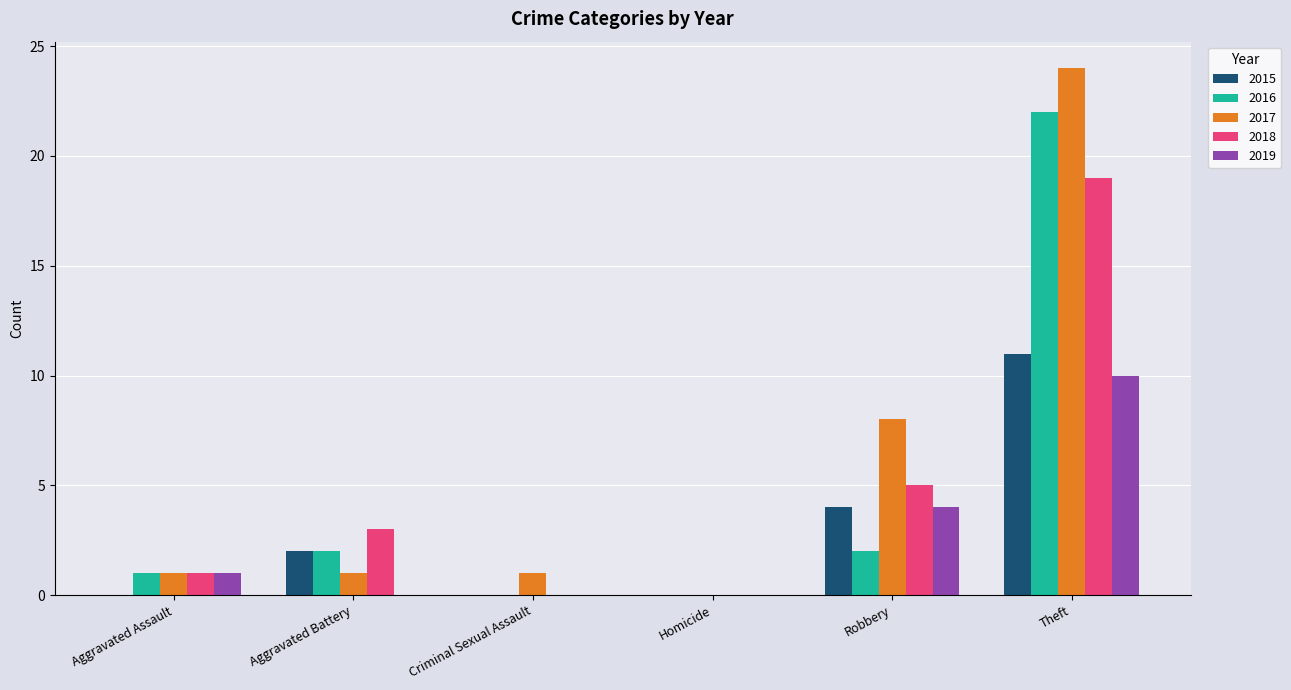

Between Criminal Sexual Assault and Robbery, which series saw the biggest shift?

2017